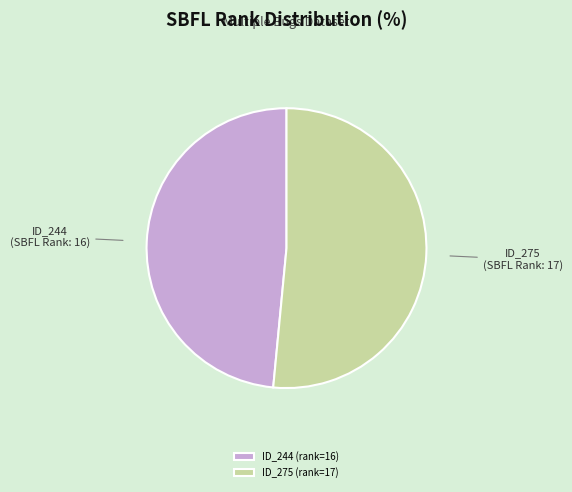

Does any single category account for the majority?

Yes